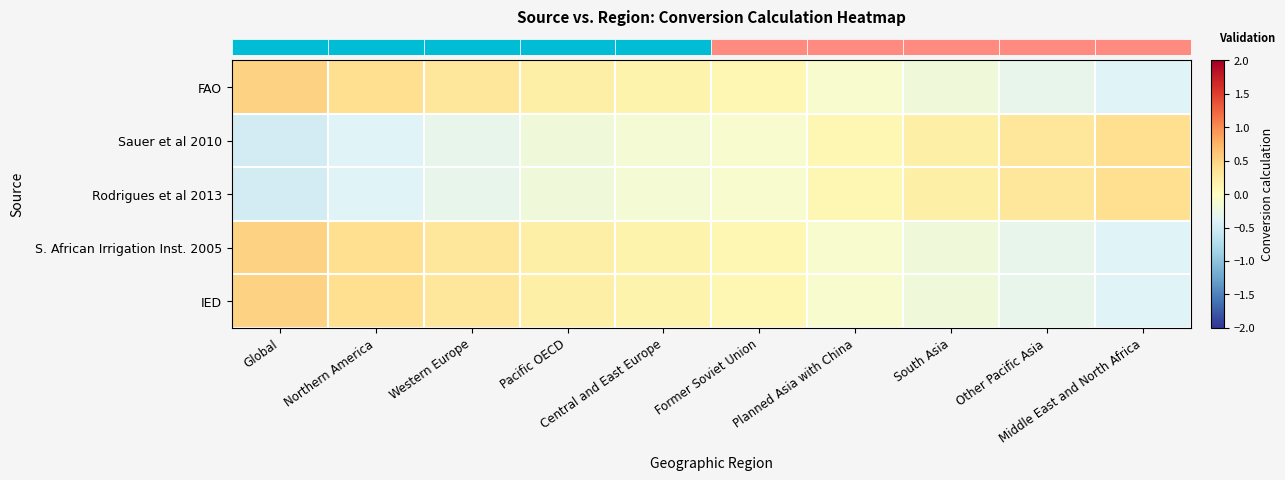

Reading left to right, extract all data points from this chart.

row_0: Global=0.5	Northern America=0.4	Western Europe=0.3	Pacific OECD=0.2	Central and East Europe=0.1	Former Soviet Union=0.1	Planned Asia with China=-0.1	South Asia=-0.2	Other Pacific Asia=-0.3	Middle East and North Africa=-0.4
row_1: Global=-0.5	Northern America=-0.4	Western Europe=-0.3	Pacific OECD=-0.2	Central and East Europe=-0.1	Former Soviet Union=-0.1	Planned Asia with China=0.1	South Asia=0.2	Other Pacific Asia=0.3	Middle East and North Africa=0.4
row_2: Global=-0.5	Northern America=-0.4	Western Europe=-0.3	Pacific OECD=-0.2	Central and East Europe=-0.1	Former Soviet Union=-0.1	Planned Asia with China=0.1	South Asia=0.2	Other Pacific Asia=0.3	Middle East and North Africa=0.4
row_3: Global=0.5	Northern America=0.4	Western Europe=0.3	Pacific OECD=0.2	Central and East Europe=0.1	Former Soviet Union=0.1	Planned Asia with China=-0.1	South Asia=-0.2	Other Pacific Asia=-0.3	Middle East and North Africa=-0.4
row_4: Global=0.5	Northern America=0.4	Western Europe=0.3	Pacific OECD=0.2	Central and East Europe=0.1	Former Soviet Union=0.1	Planned Asia with China=-0.1	South Asia=-0.2	Other Pacific Asia=-0.3	Middle East and North Africa=-0.4